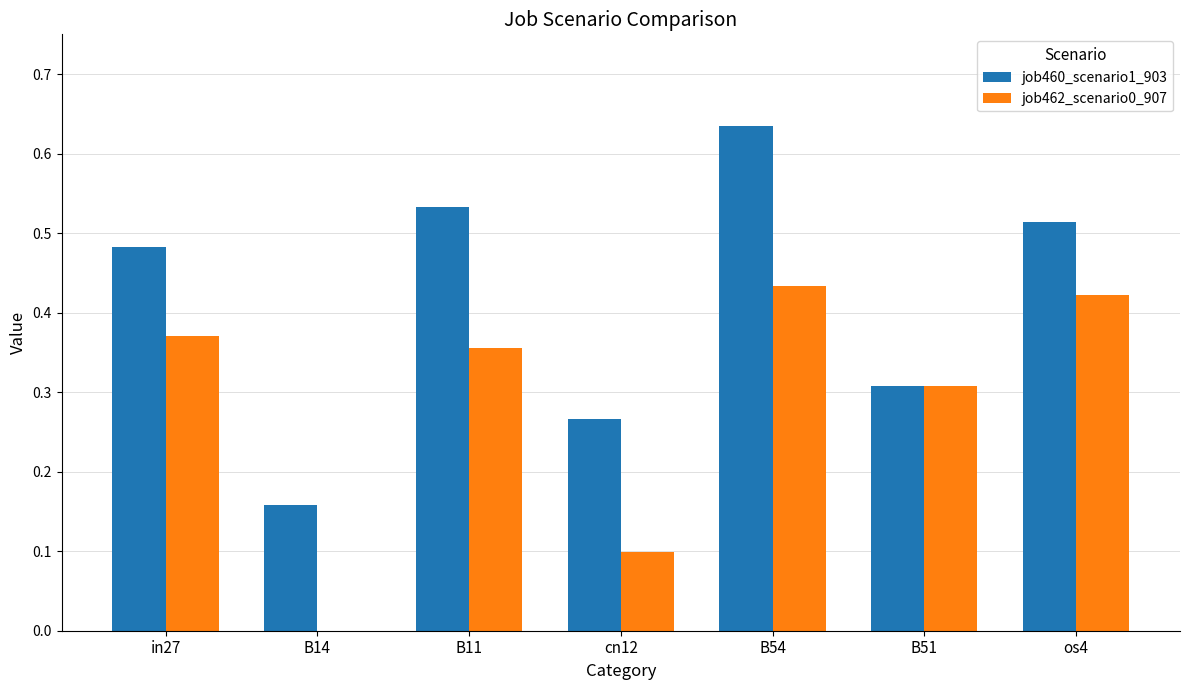

Is the value of job460_scenario1_903 at B14 greater than the value of job462_scenario0_907 at cn12?

Yes